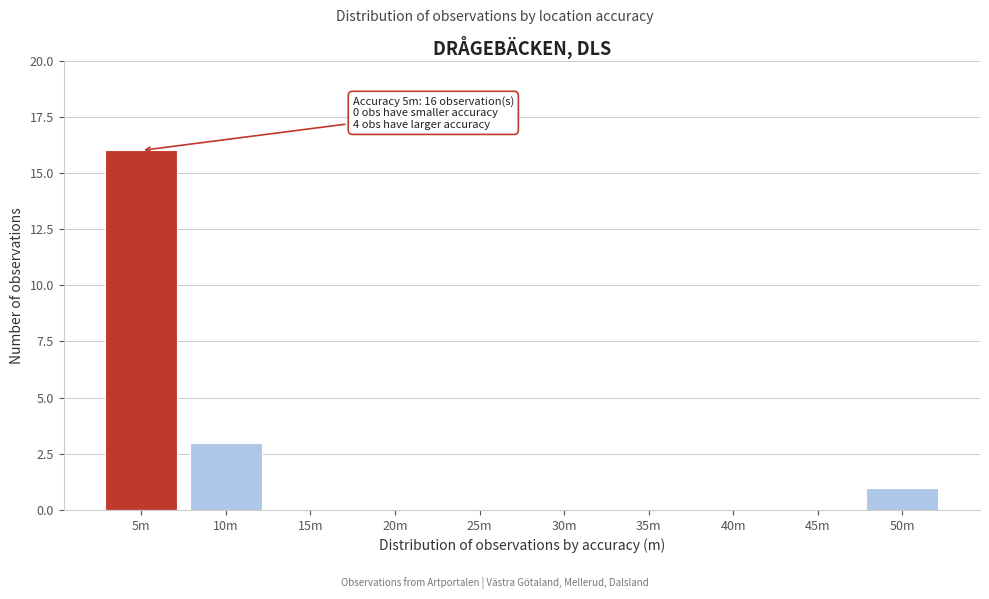

Reading left to right, extract all data points from this chart.

5m=16	10m=3	15m=0	20m=0	25m=0	30m=0	35m=0	40m=0	45m=0	50m=1